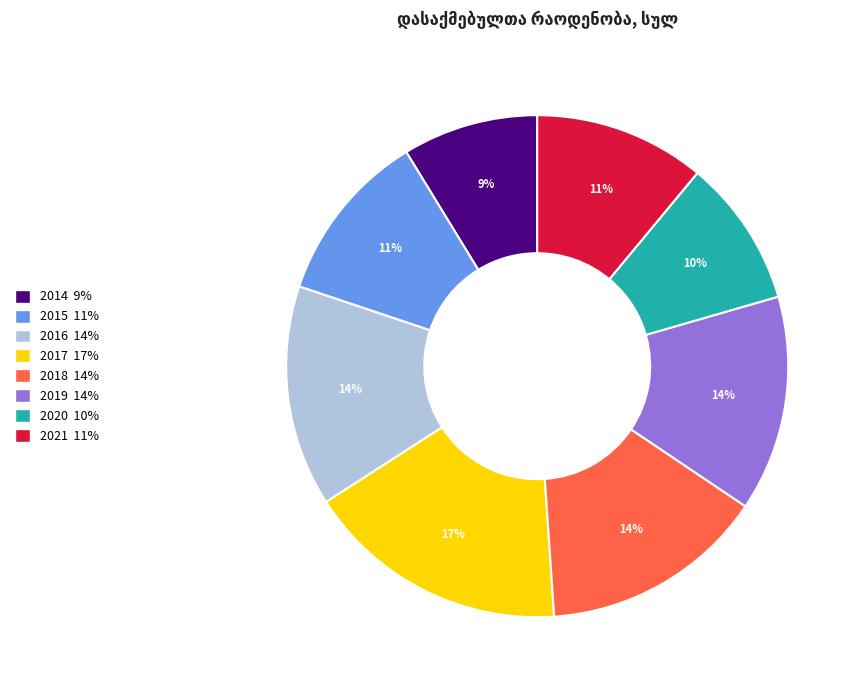

The 2014 slice represents 21% of the pie. True or false?

False